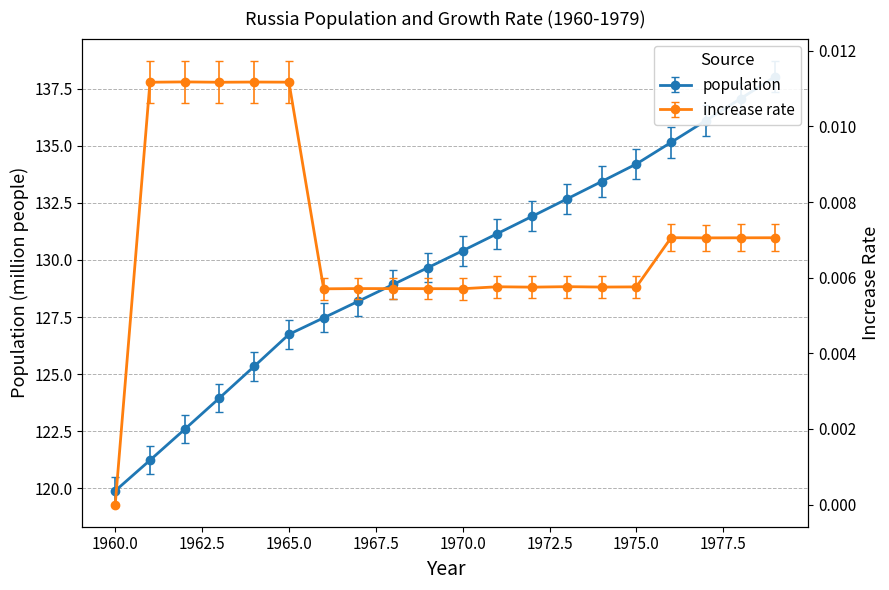

Rank the series by their average value, from highest to lowest.

population, increase rate